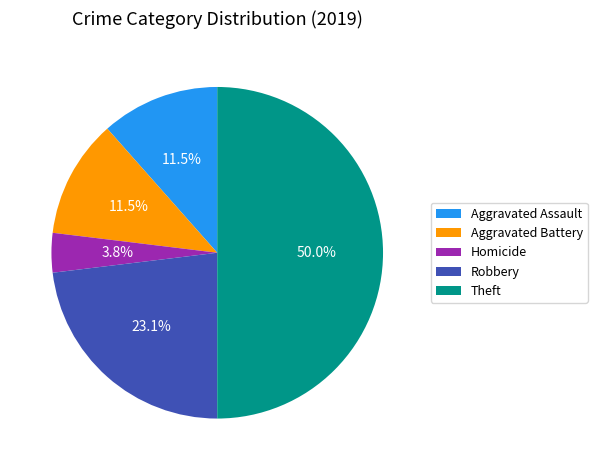

To the nearest percent, what is the average slice percentage?

20%